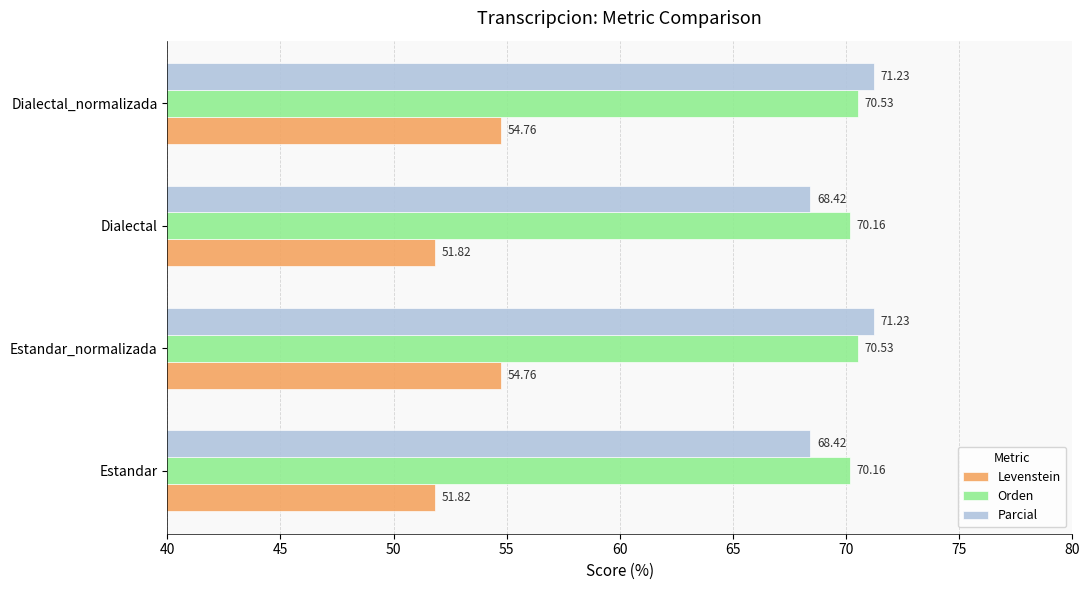

Which series has the widest spread of values?

Levenstein